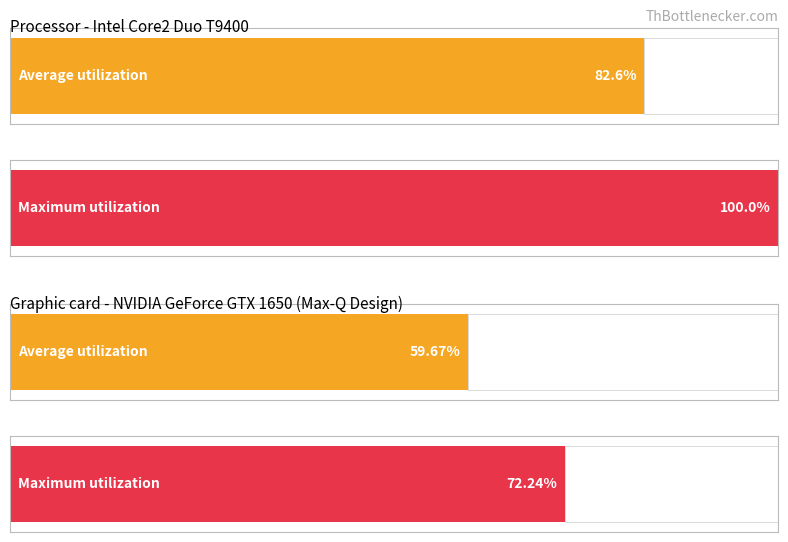

What are all the series names shown in the legend?

Average utilization, Maximum utilization